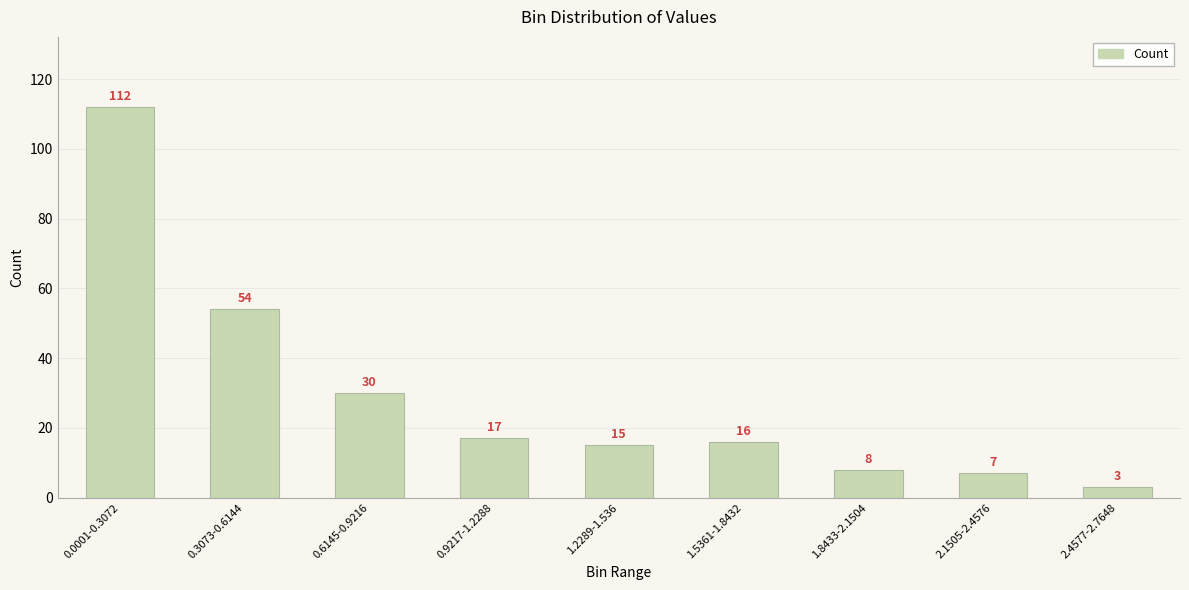

How many values are below 16?

4